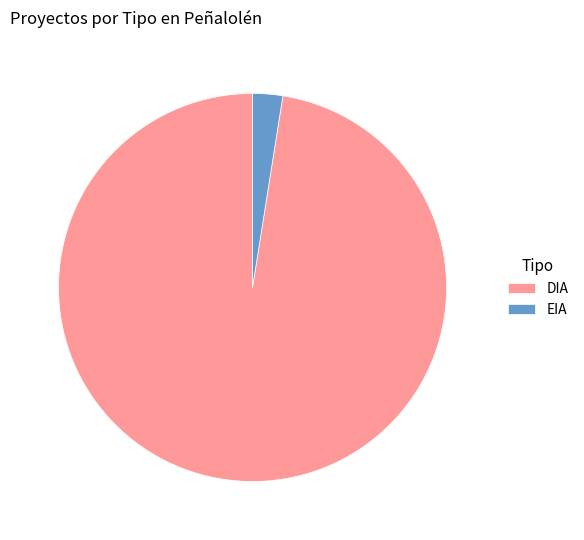

Which category has the smallest portion of the pie?

EIA